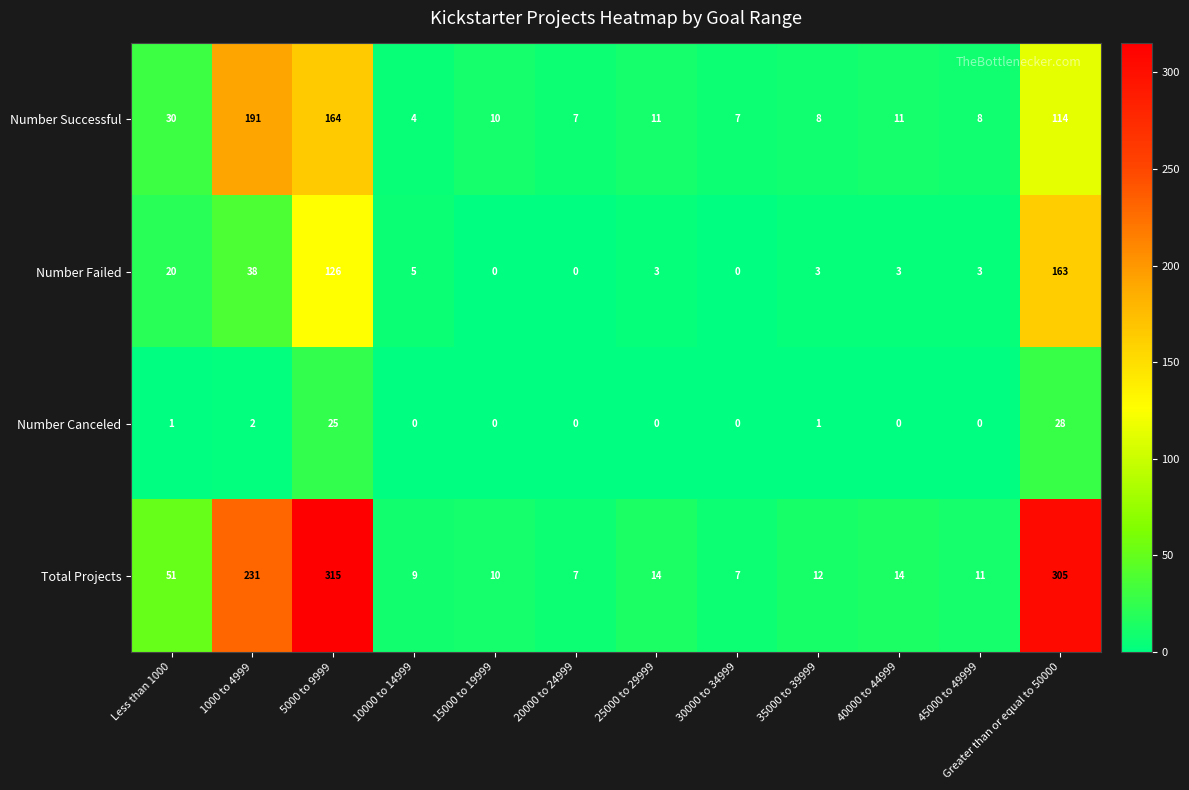

Is it true that Total Projects equals 17 at 15000 to 19999?

False